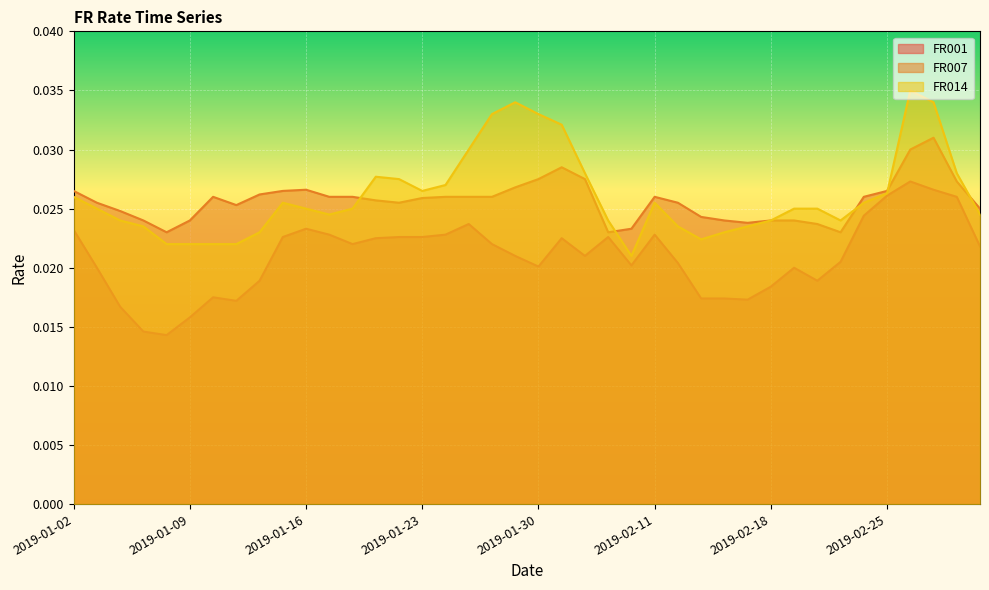

At which label is FR001 closest to 0?

2019-01-08